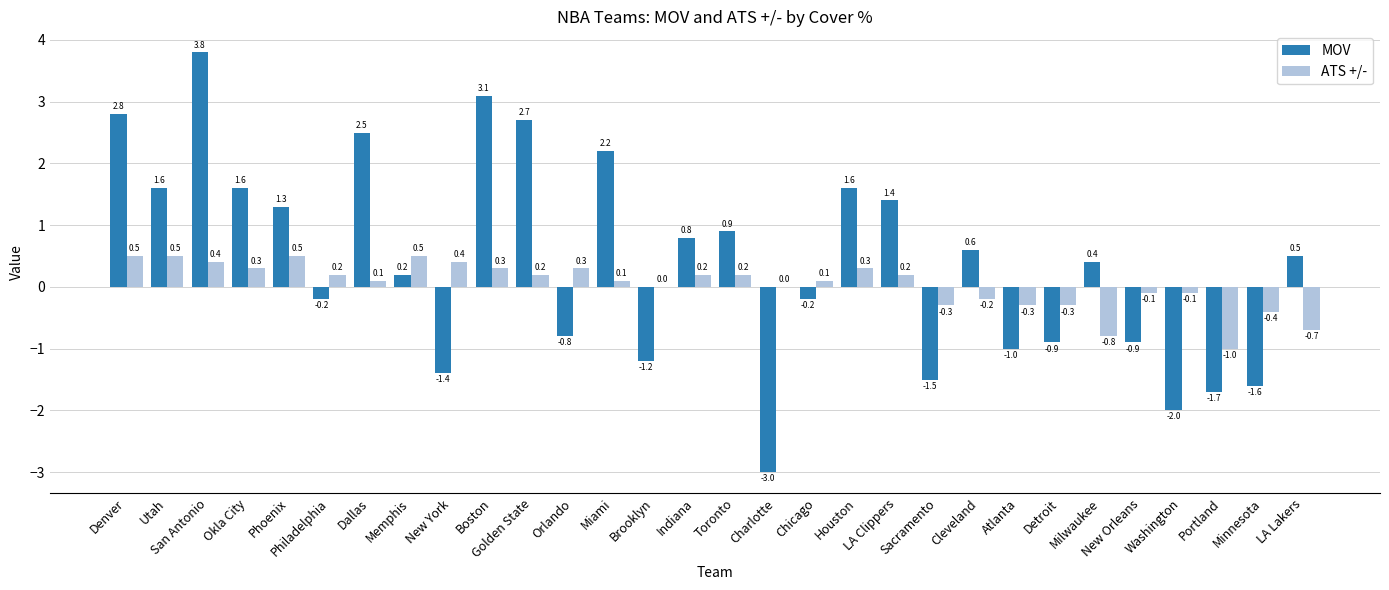

Does the chart contain stacked bars?

No